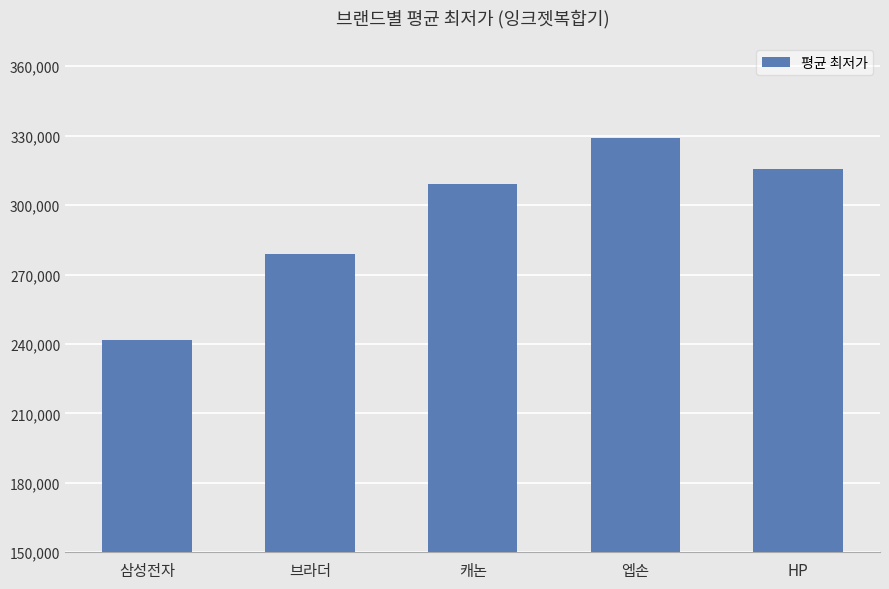

Read the value at 캐논, to the nearest 10.

309000